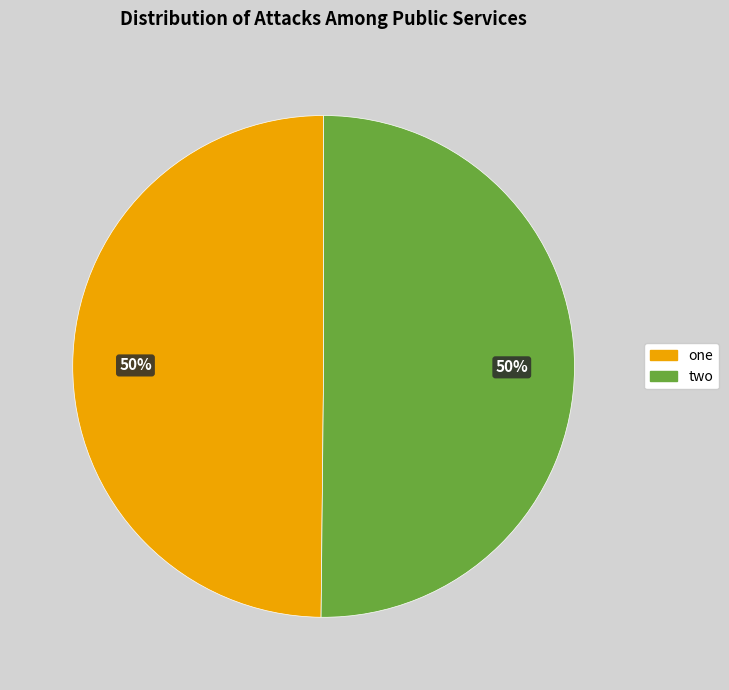

Do two and one together represent more than half of the pie?

Yes